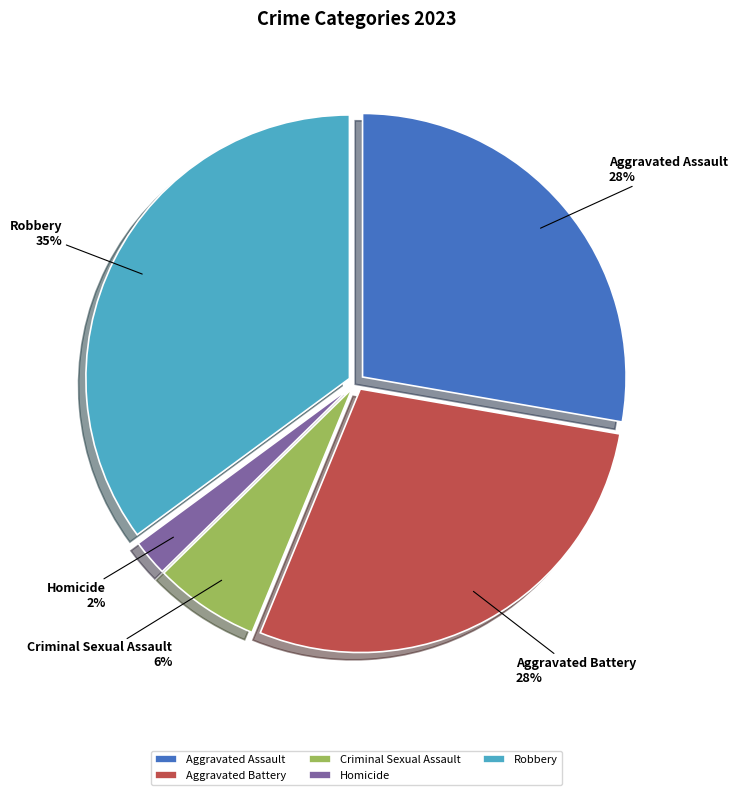

To the nearest percent, what is the average slice percentage?

20%